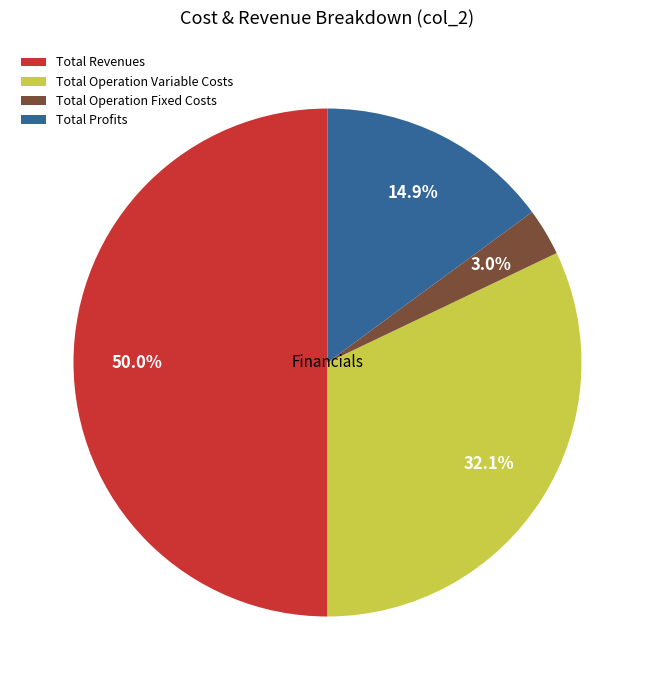

What is the largest slice in the pie chart?

Total Revenues